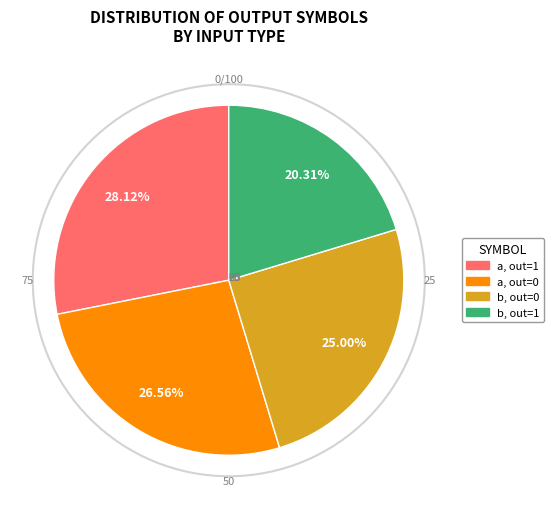

Rank the categories by value from highest to lowest.

a, out=1, a, out=0, b, out=0, b, out=1